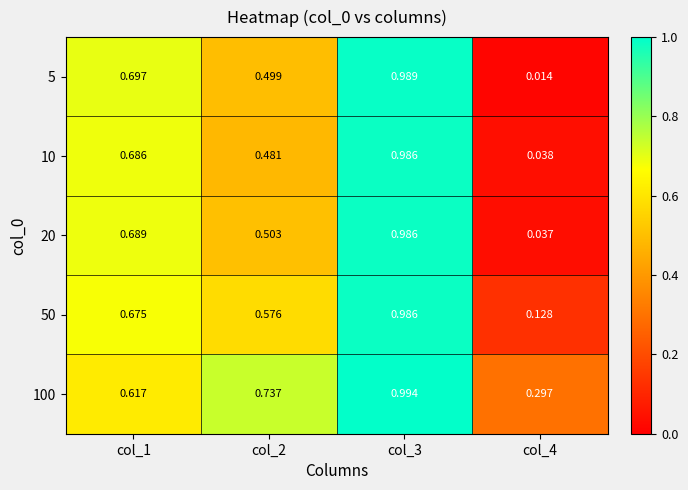

How many distinct data groups are displayed?

5